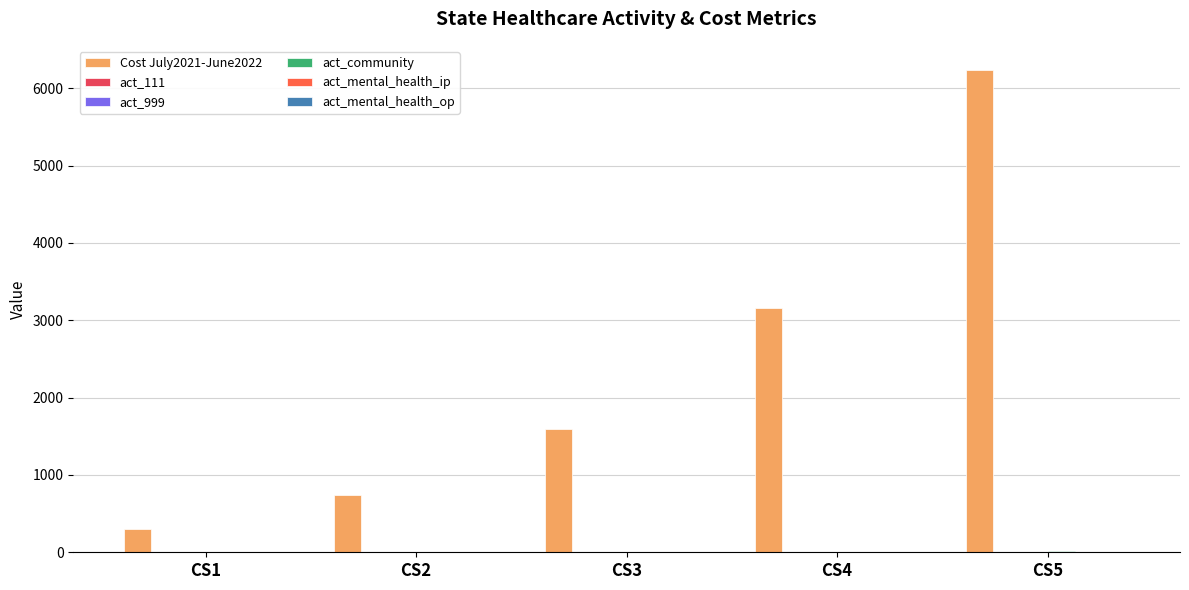

Are the bars grouped side by side (vs. stacked)?

Yes